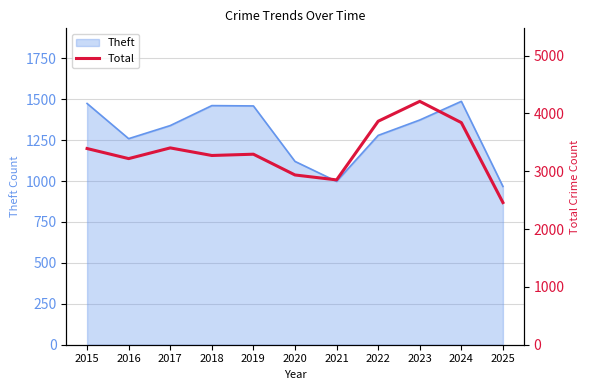

The chart shows a value of 5053 at 2017. True or false?

False